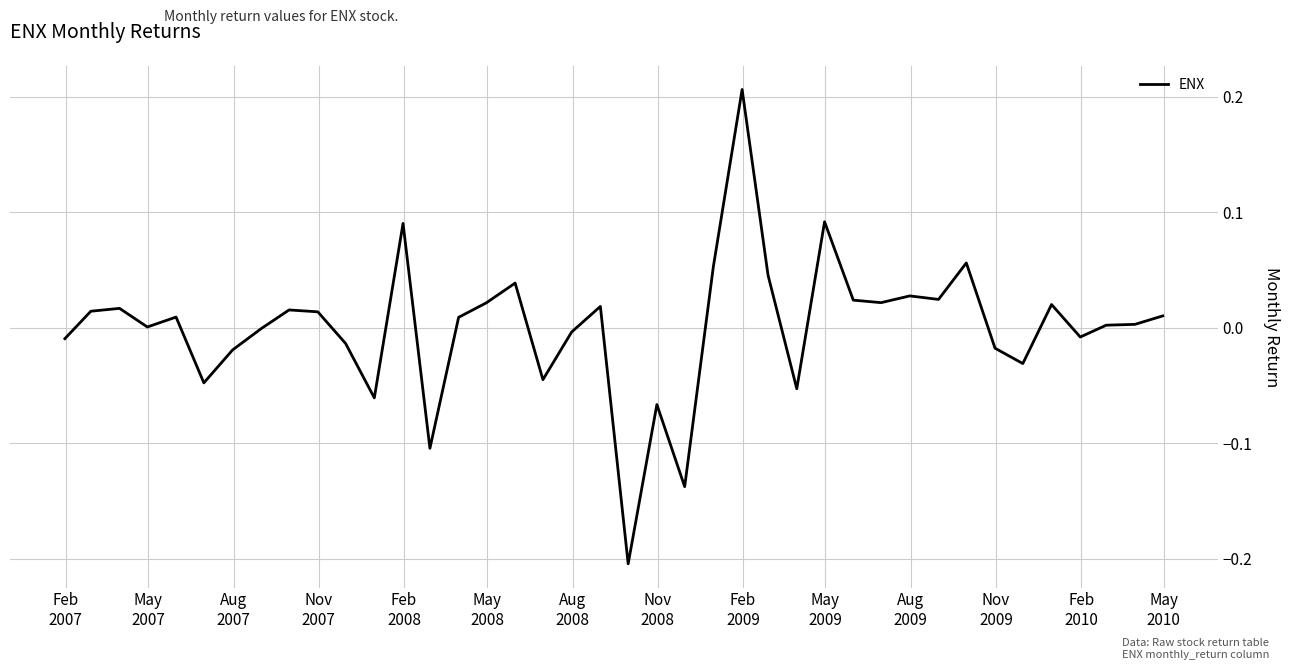

What is the difference between the maximum and minimum values?

0.4